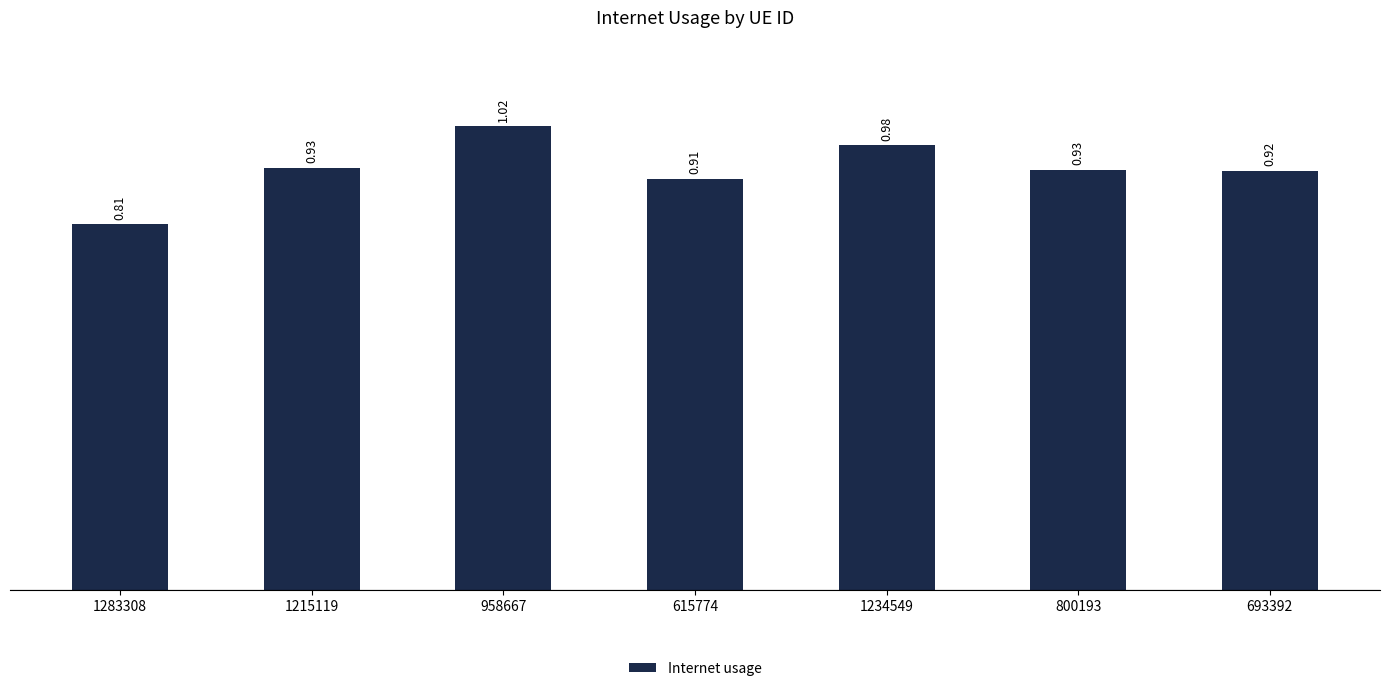

What is the sum of all values?

6.5